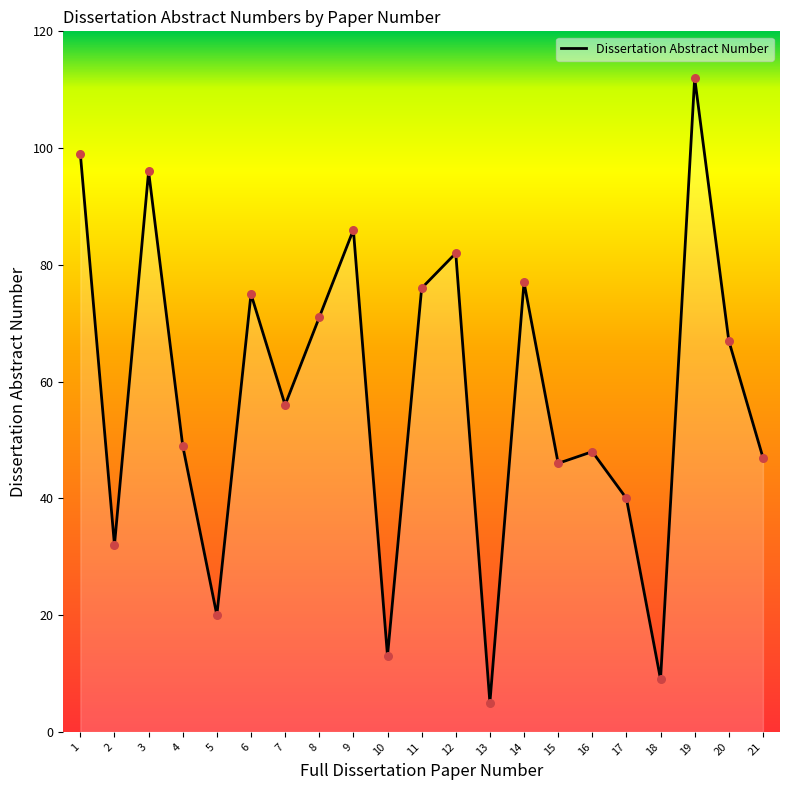

What is the ratio of the value at 18 to the value at 8?

0.1